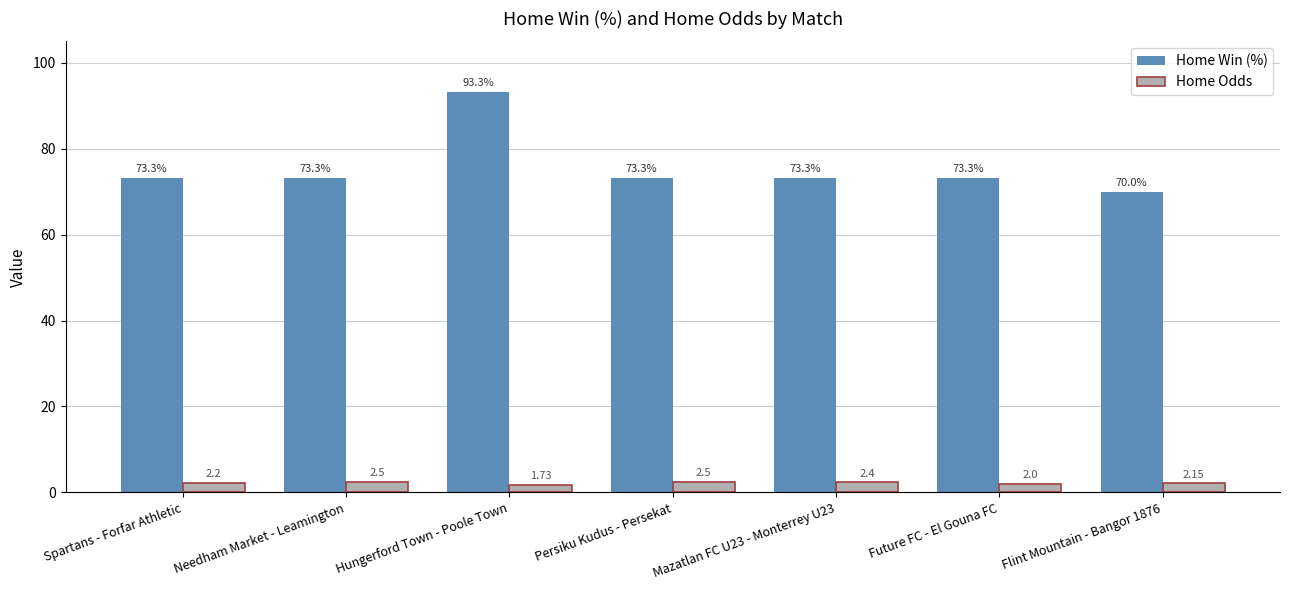

Rank the series by their maximum value, from highest to lowest.

Home Win (%), Home Odds